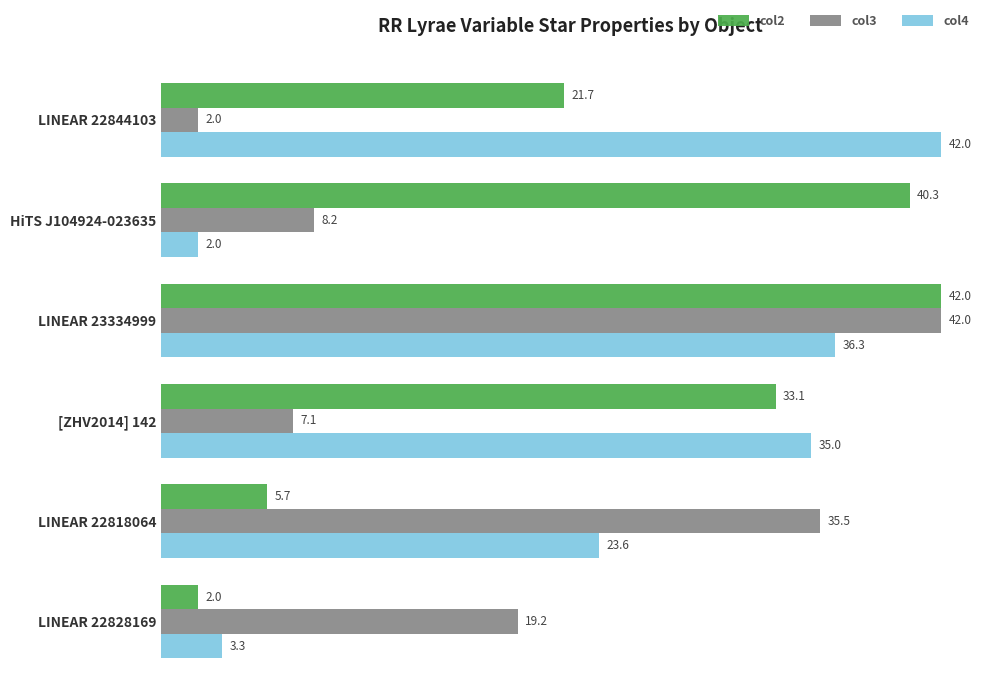

At [ZHV2014] 142, list the series in order from smallest to largest.

col3, col2, col4